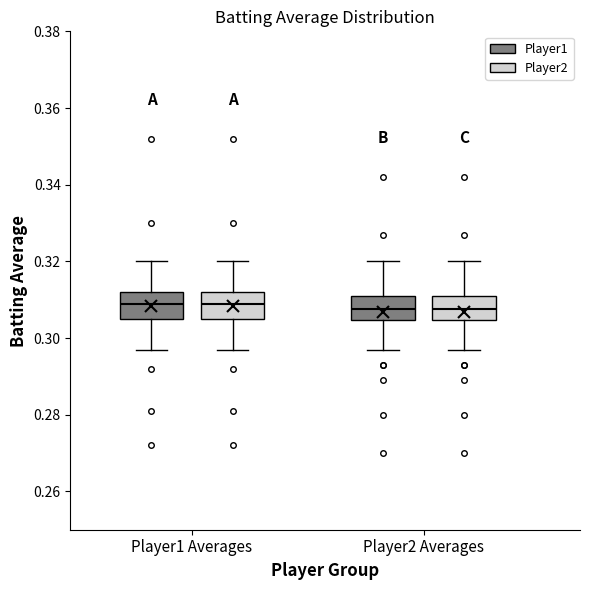

Where is the upper edge of the box for Player1 Averages (Player2) on the y-axis? The values are not printed on the chart, so give them approximately, as read against the axis.

0.312